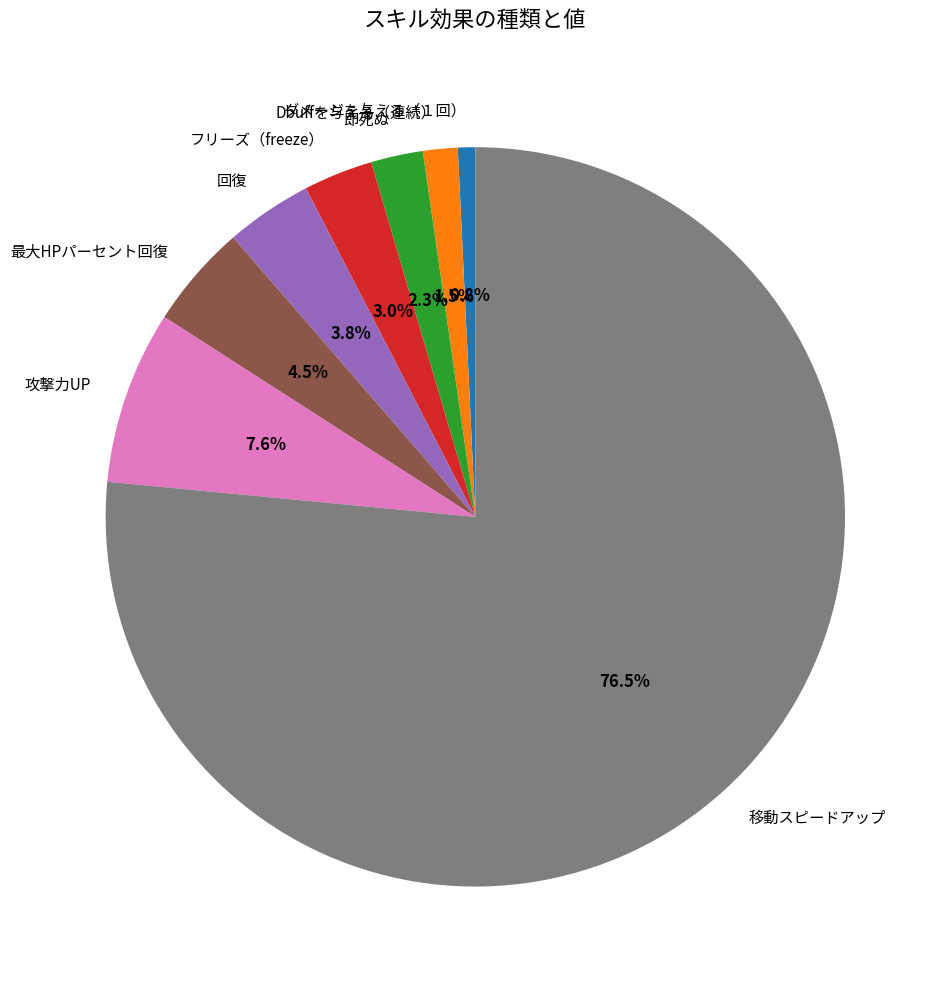

Approximately how many times larger is the value at フリーズ（freeze） compared to ダメージを与える（１回）?

4.0